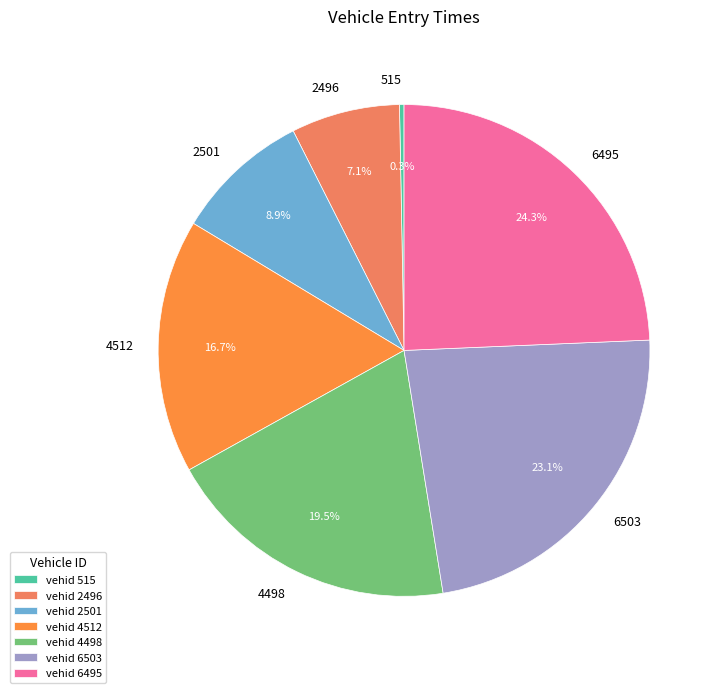

Is 4512 the majority of the pie?

No